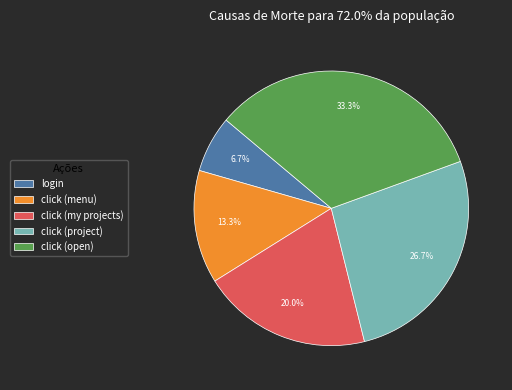

How many slices are in this pie chart?

5